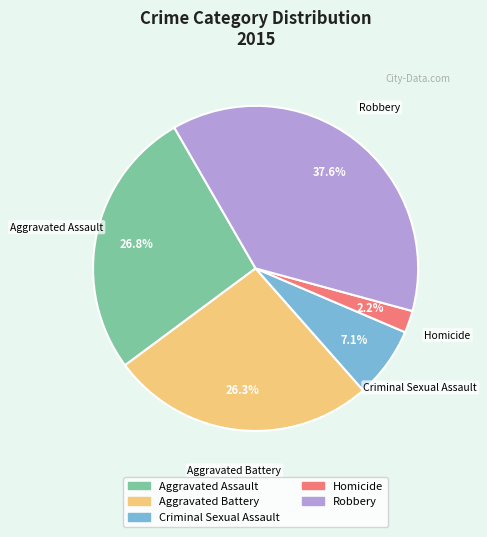

To the nearest percent, what is the difference between the largest and smallest slice percentages?

35%